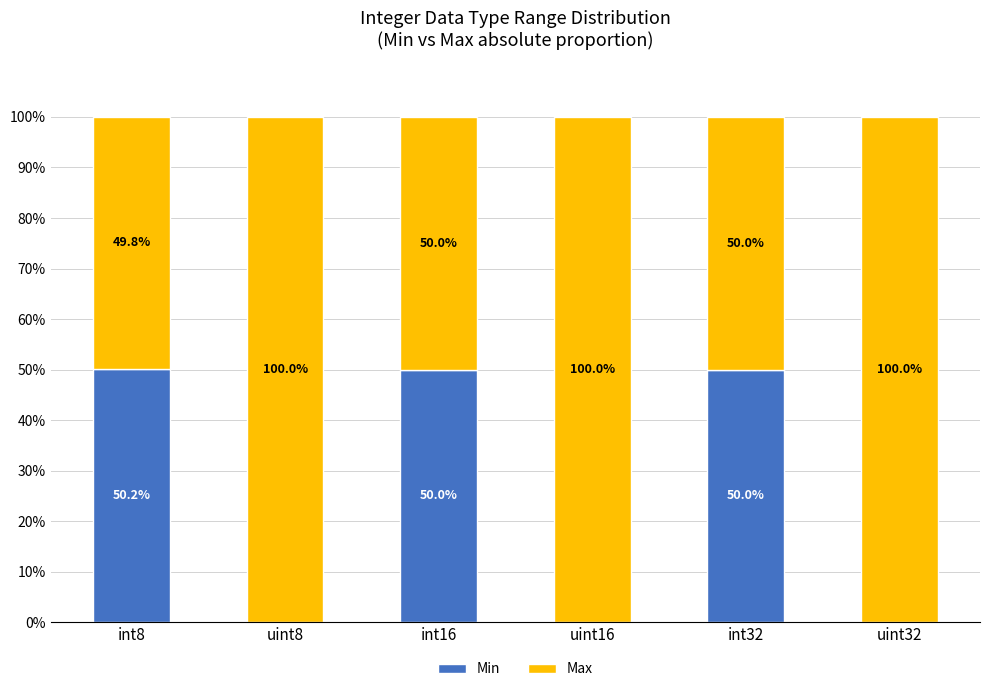

What is the sum of the Min values at int16 and int32?

100.0